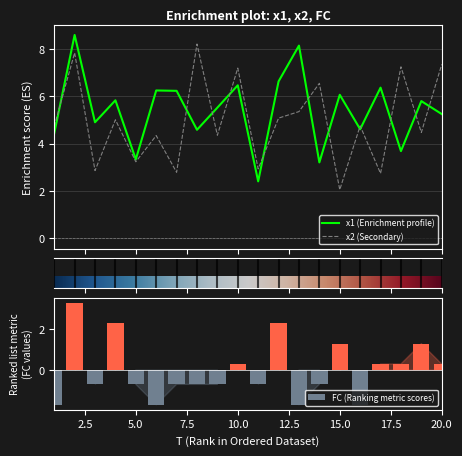

Rank the categories by x1 value from highest to lowest.

2, 13, 12, 10, 17, 6, 7, 15, 4, 19, 9, 20, 3, 16, 8, 1, 18, 5, 14, 11